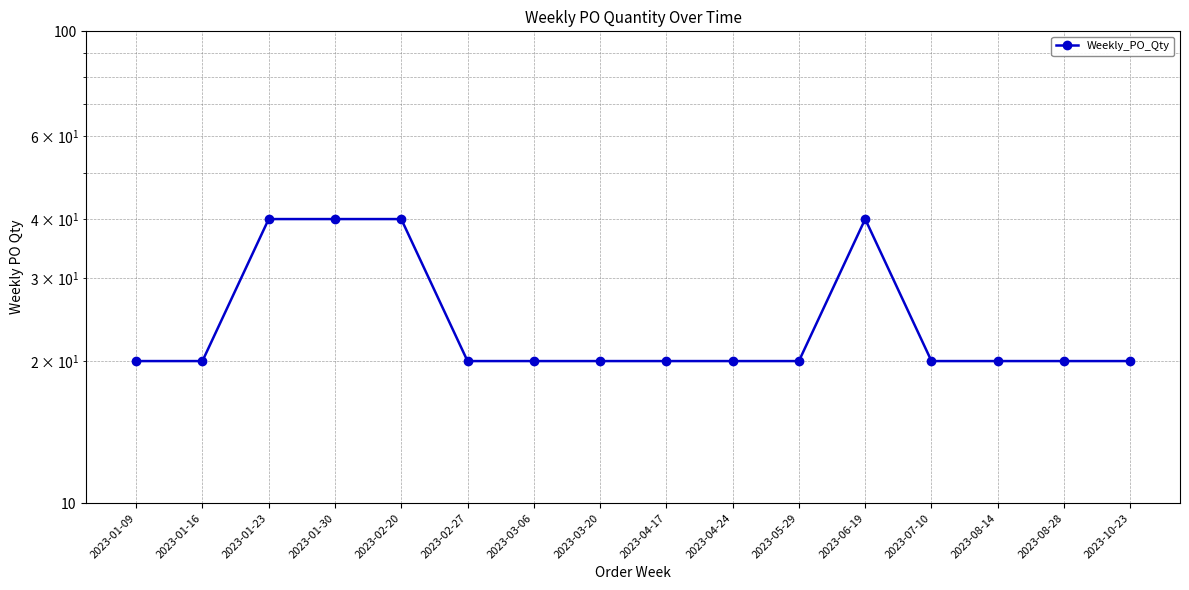

What position from the right is 2023-01-16?

15